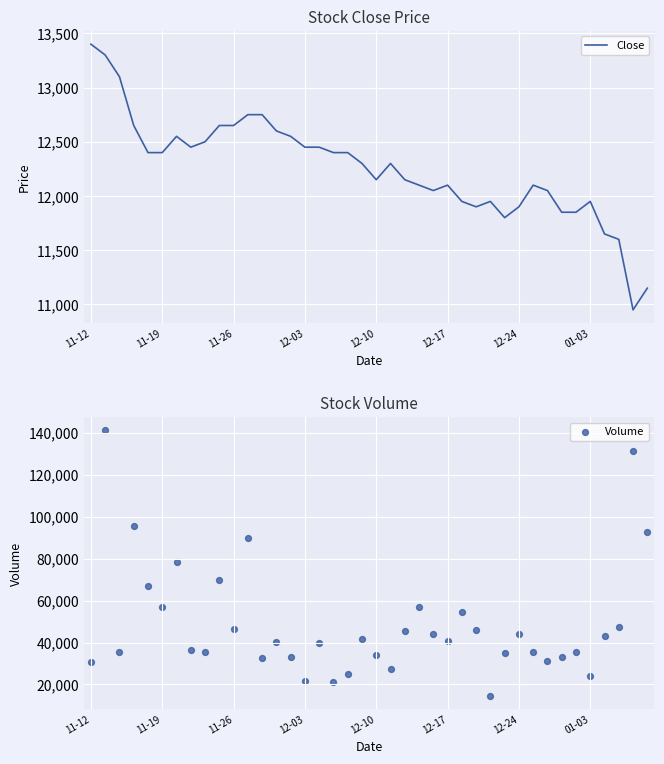

The value of Close at 11-26 is 4467. True or false?

False